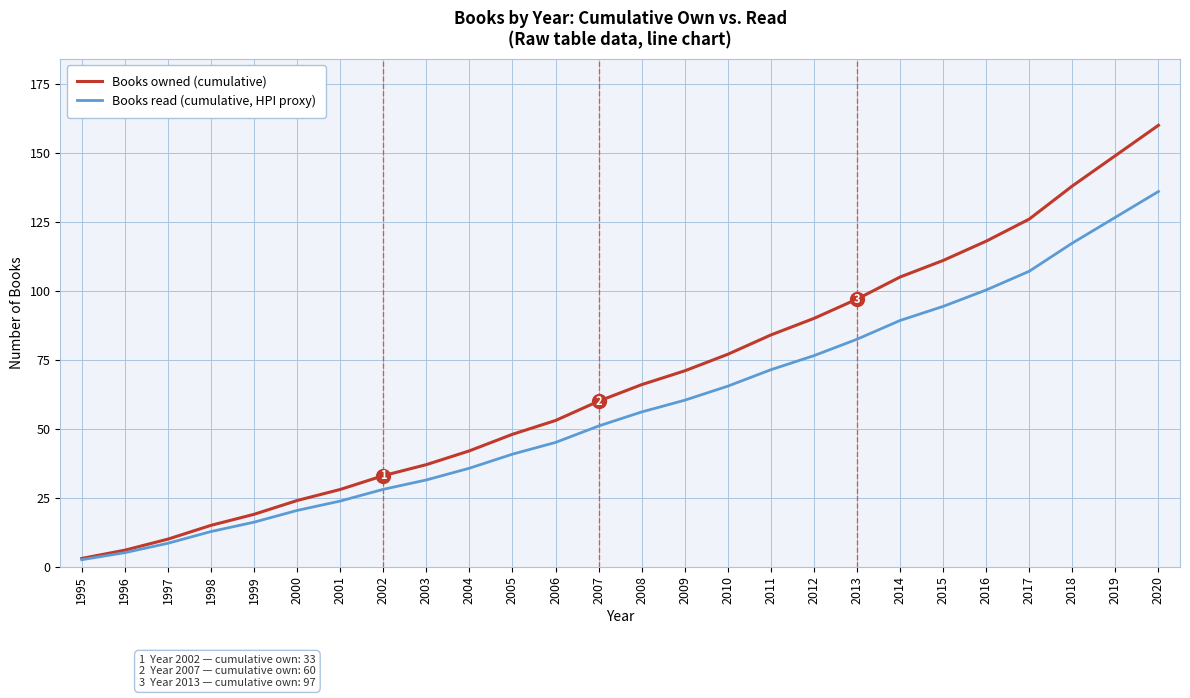

What value does the Books read (cumulative, HPI proxy) series have at 2010?

65.5